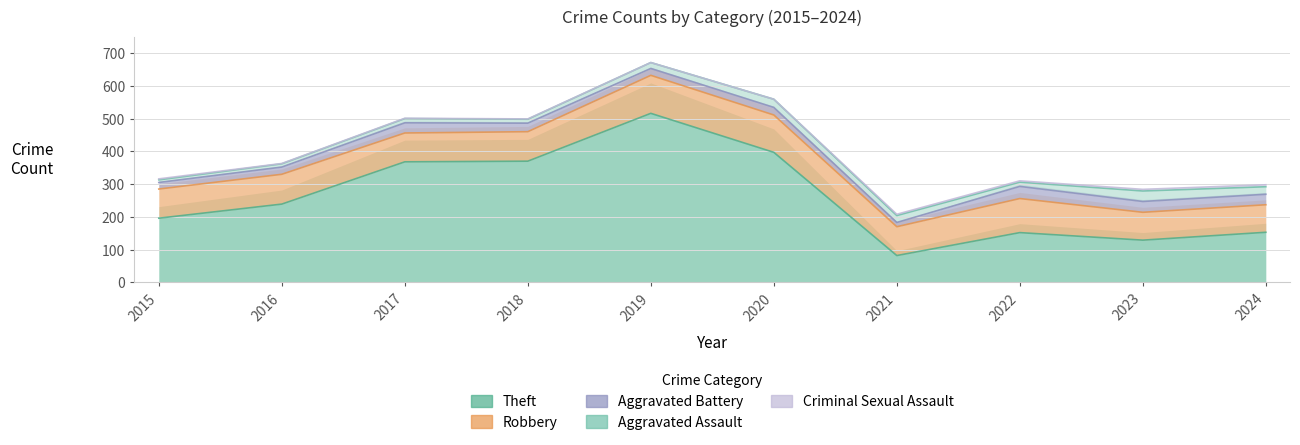

At which category does Robbery reach its first local valley?

2017